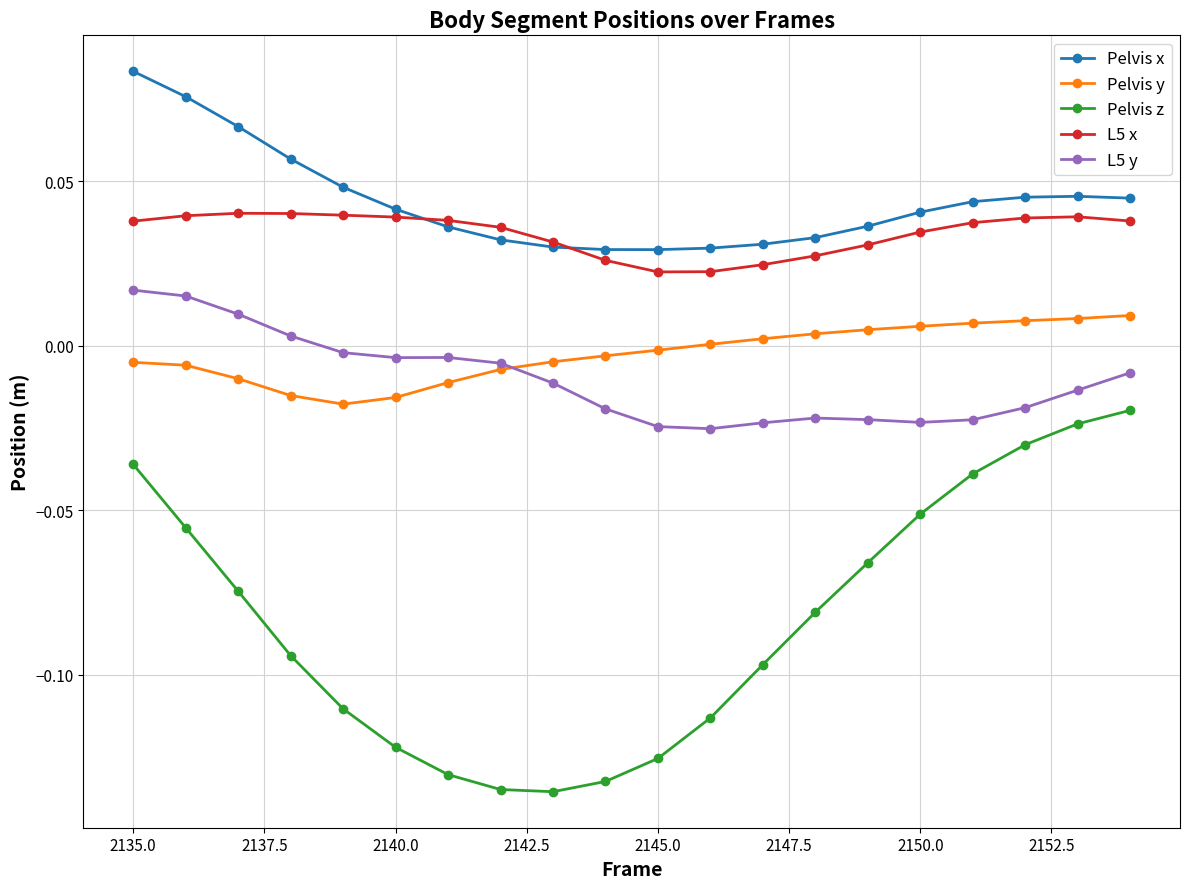

Does the chart display data point markers on the line(s)?

Yes